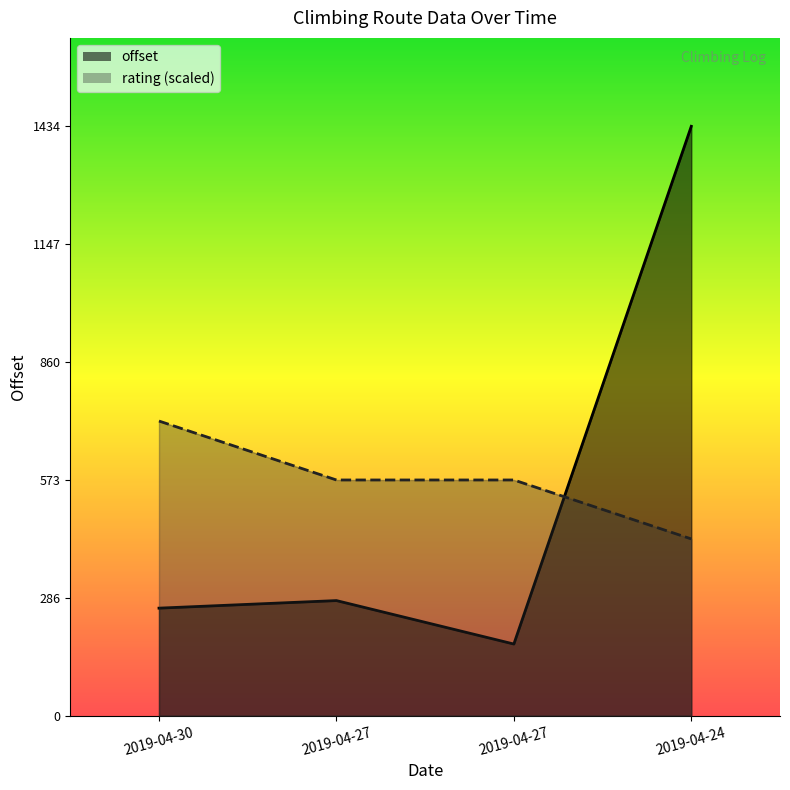

Read the rating value at 2019-04-27.

573.6